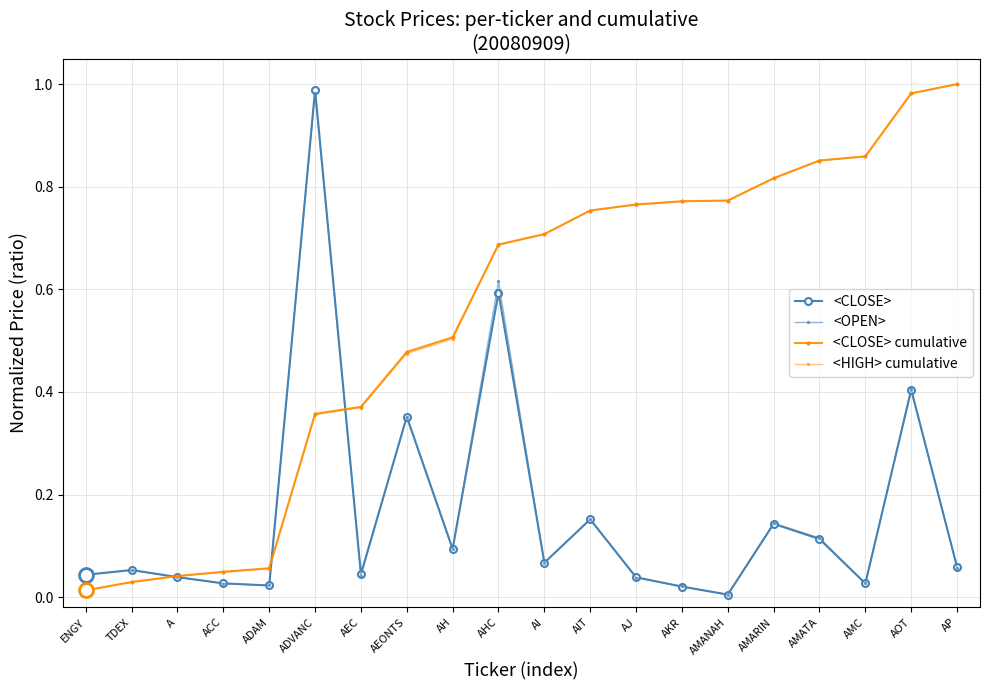

Reading right to left, transcribe all the data shown in this chart.

<CLOSE>: 0.1	0.4	0.0	0.1	0.1	0.0	0.0	0.0	0.2	0.1	0.6	0.1	0.4	0.0	1.0	0.0	0.0	0.0	0.1	0.0
<OPEN>: 0.1	0.4	0.0	0.1	0.1	0.0	0.0	0.0	0.2	0.1	0.6	0.1	0.4	0.0	1.0	0.0	0.0	0.0	0.1	0.0
<CLOSE> cumulative: 1.0	1.0	0.9	0.9	0.8	0.8	0.8	0.8	0.8	0.7	0.7	0.5	0.5	0.4	0.4	0.1	0.0	0.0	0.0	0.0
<HIGH> cumulative: 1.0	1.0	0.9	0.9	0.8	0.8	0.8	0.8	0.8	0.7	0.7	0.5	0.5	0.4	0.4	0.1	0.0	0.0	0.0	0.0